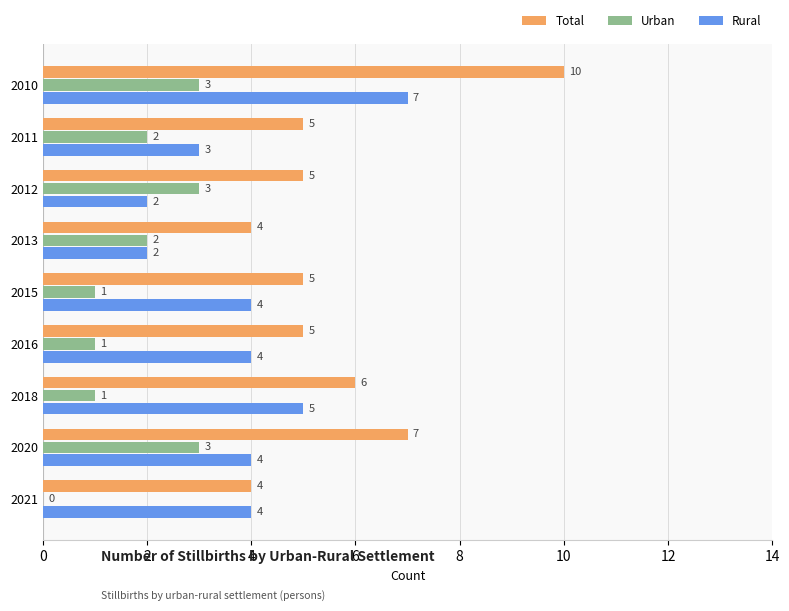

Count the number of data series in this chart.

3